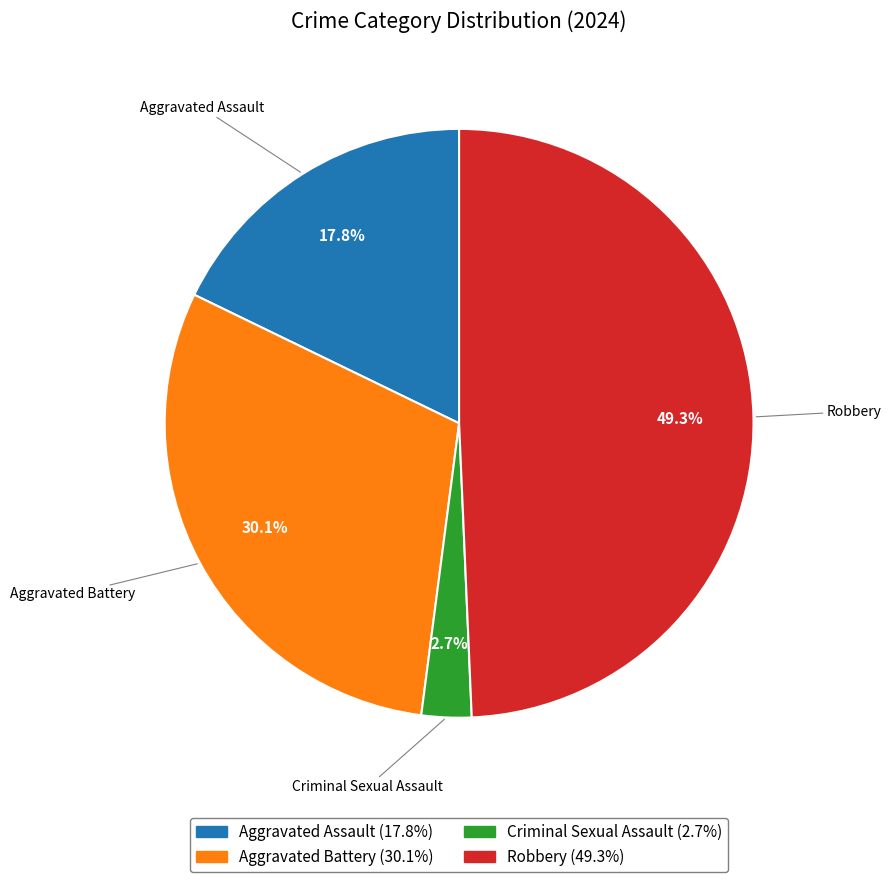

Do Aggravated Assault and Aggravated Battery together represent more than half of the pie?

No